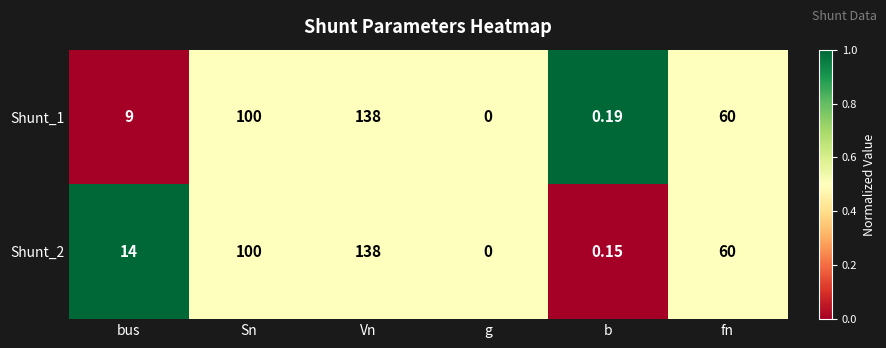

Where is Shunt_1 nearest to the value 69?

fn